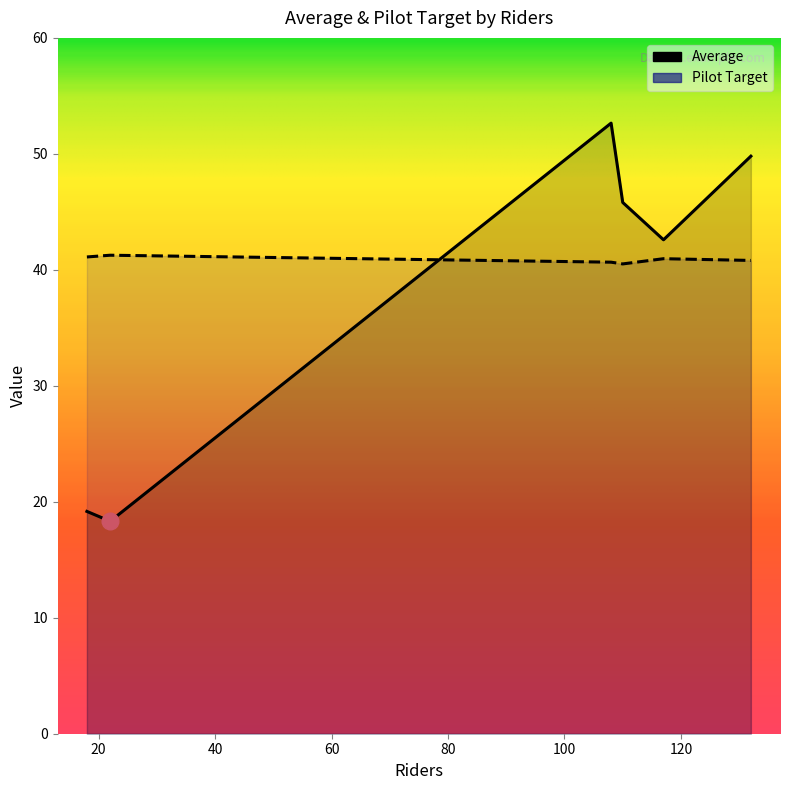

Which series changed the most between Tuesday and Wednesday?

Average